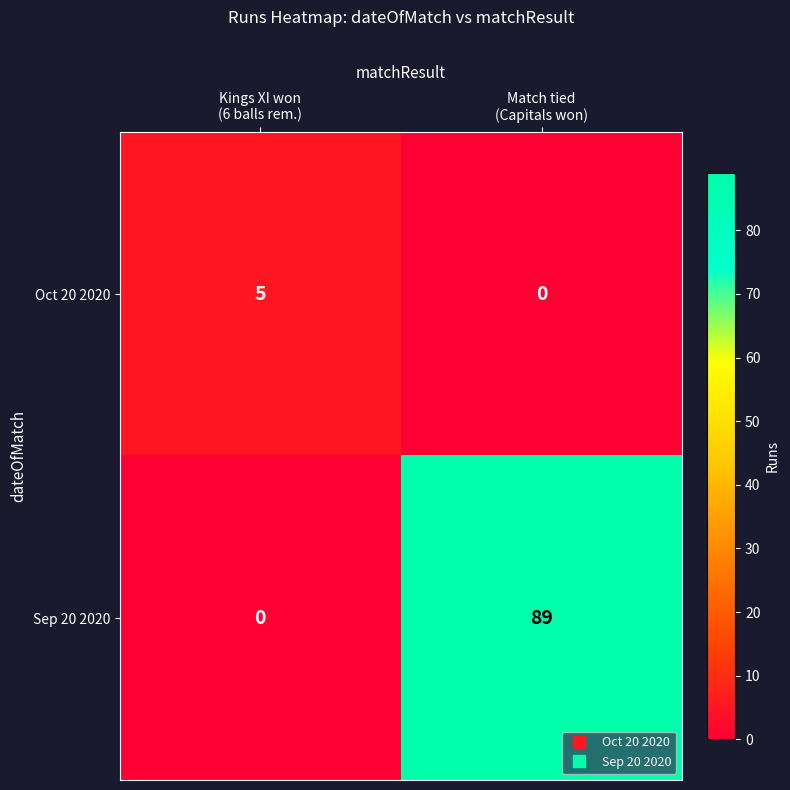

How many categories are shown in the chart?

2